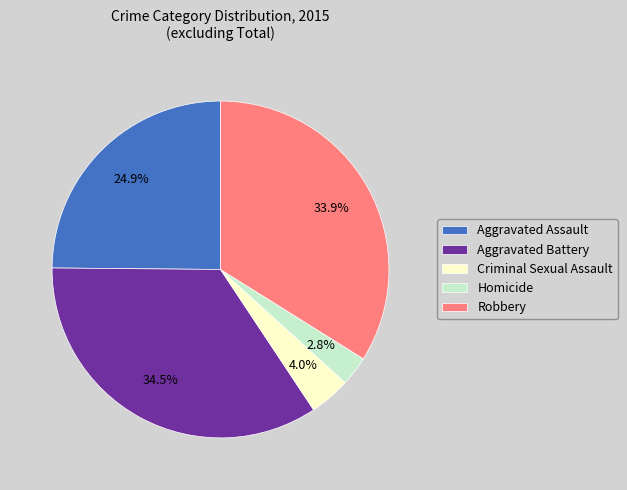

How many segments does this pie chart have?

5